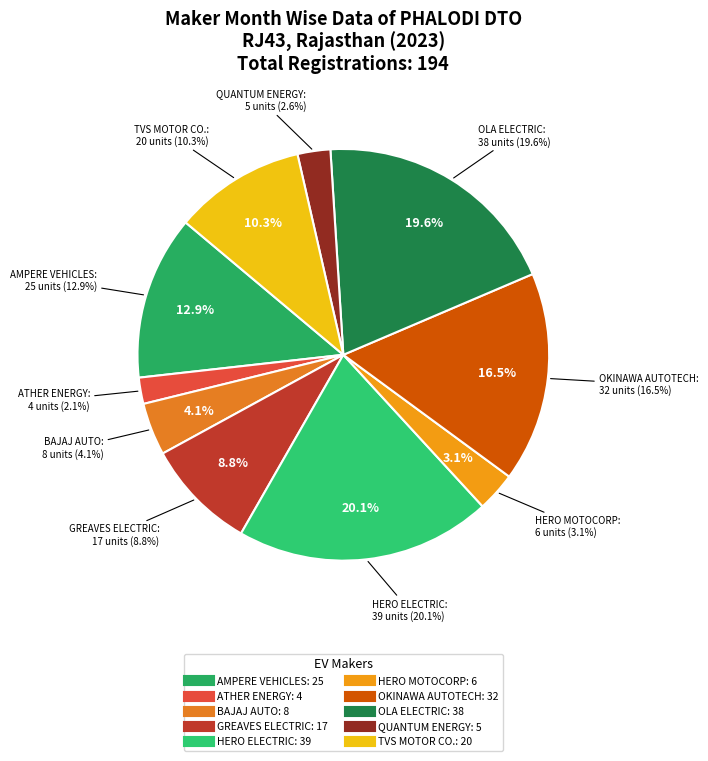

What is the smallest slice in the pie chart?

ATHER ENERGY LTD